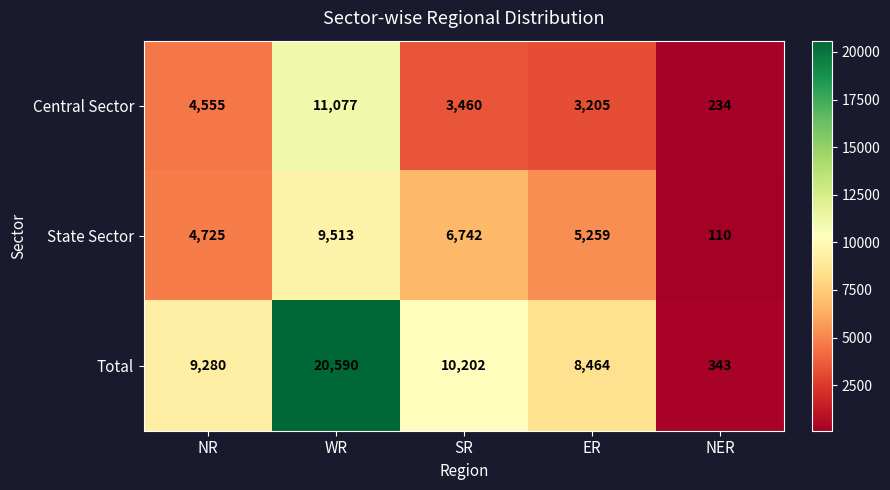

How many data points does each series have?

5